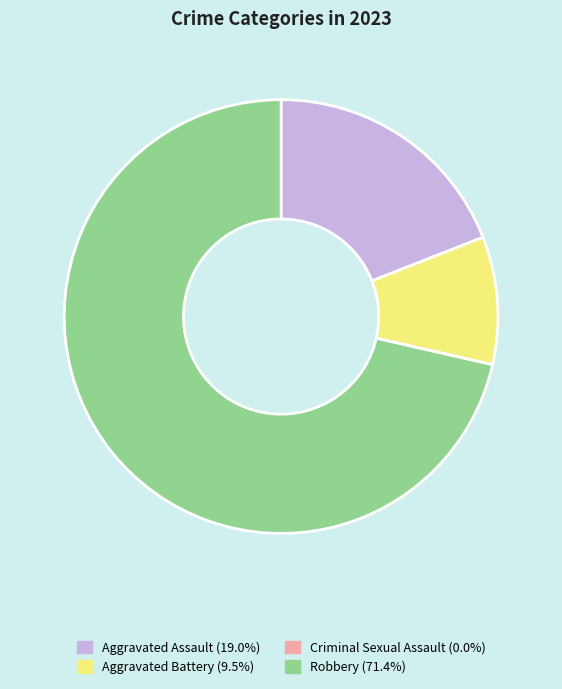

Which has a higher value, Aggravated Battery or Robbery?

Robbery